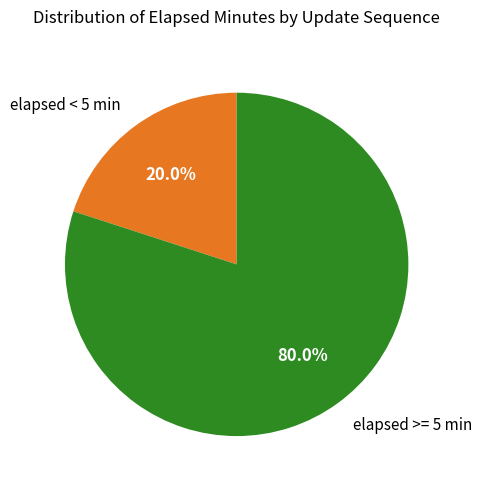

How many slices are in this pie chart?

2